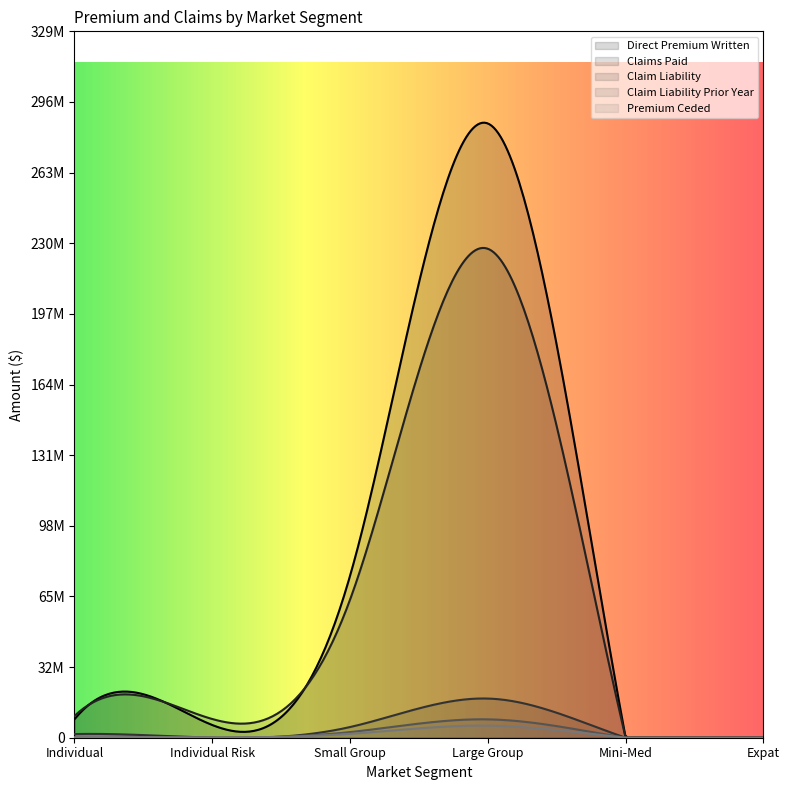

What is the maximum value for Claims Paid?

227909021.0